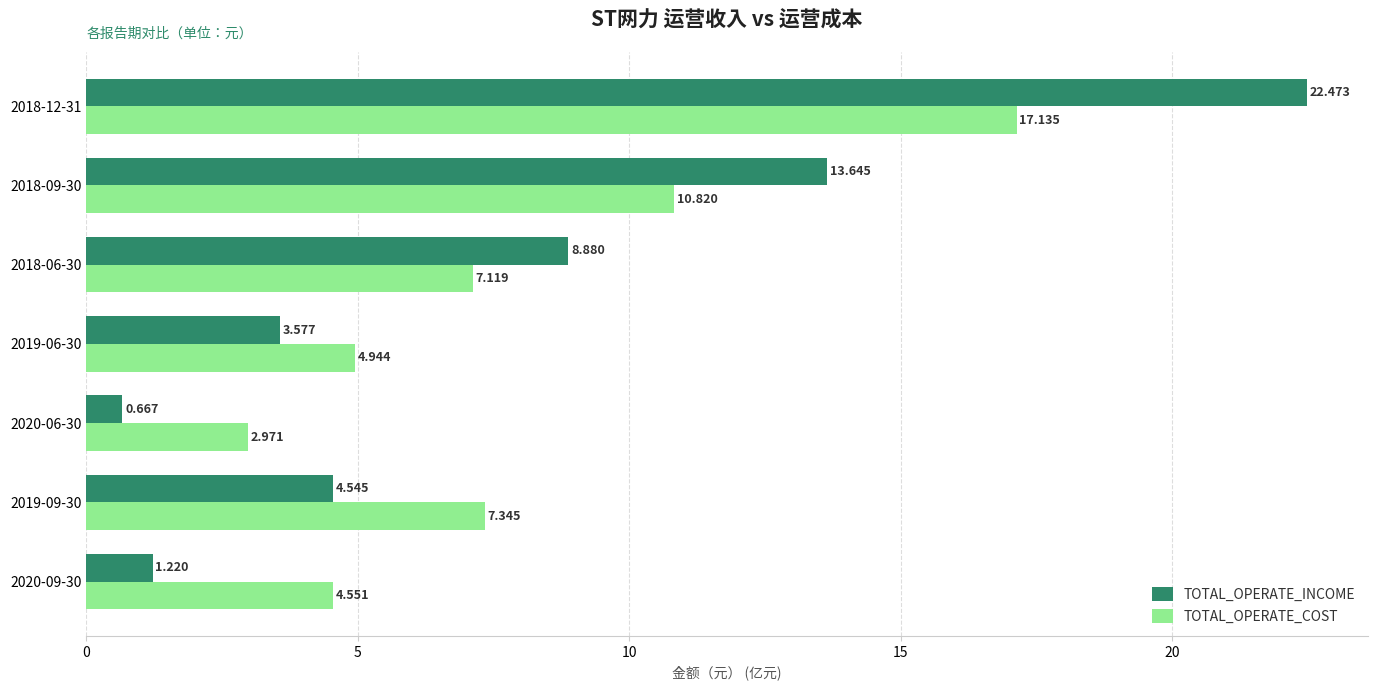

List the labels in order of TOTAL_OPERATE_INCOME value, smallest first.

2020-06-30, 2020-09-30, 2019-06-30, 2019-09-30, 2018-06-30, 2018-09-30, 2018-12-31